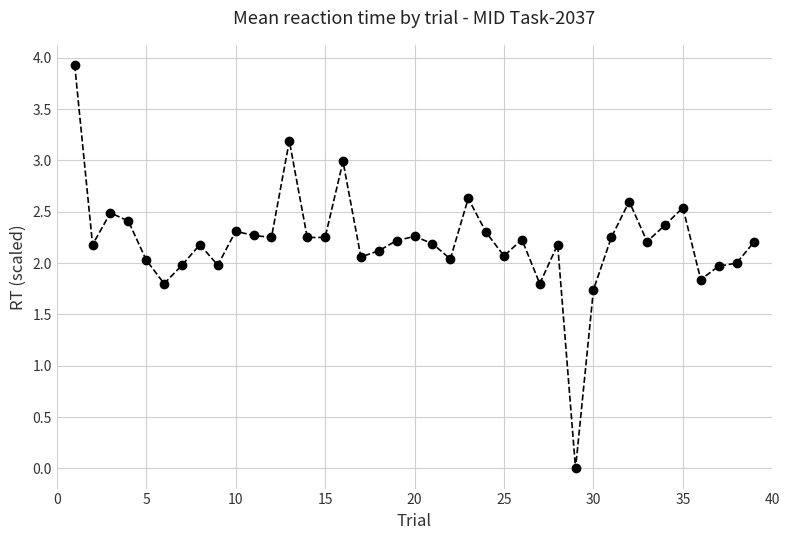

What is the sum of all values?

86.3